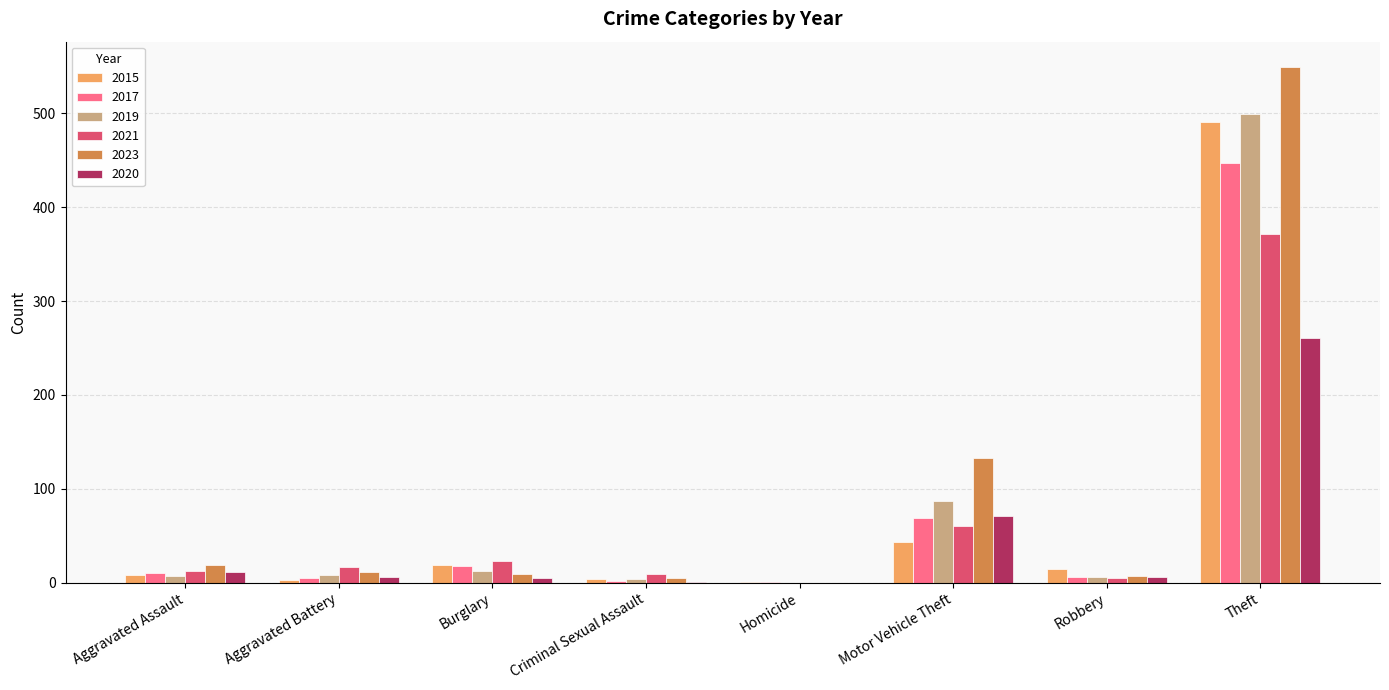

True or false: 2015 has a value of 491 at Theft.

True